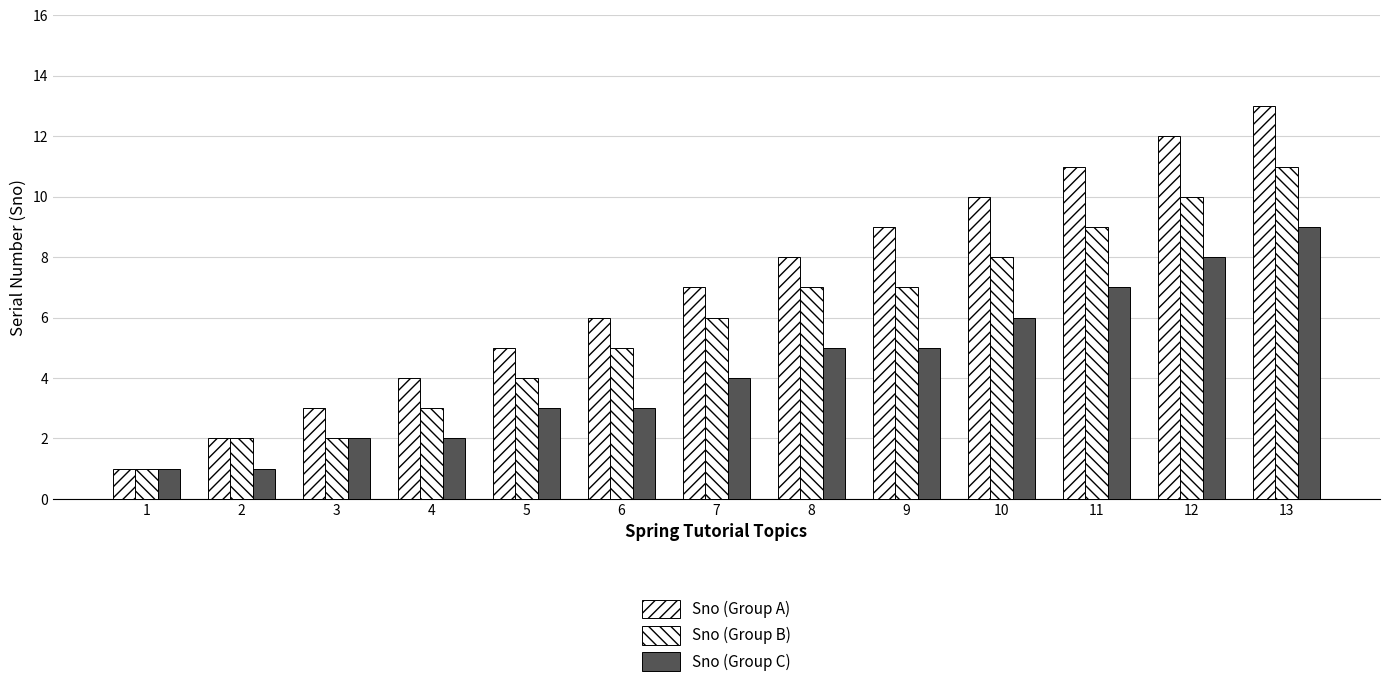

Is the value of Sno (Group A) at 8 greater than the value of Sno (Group C) at 2?

Yes